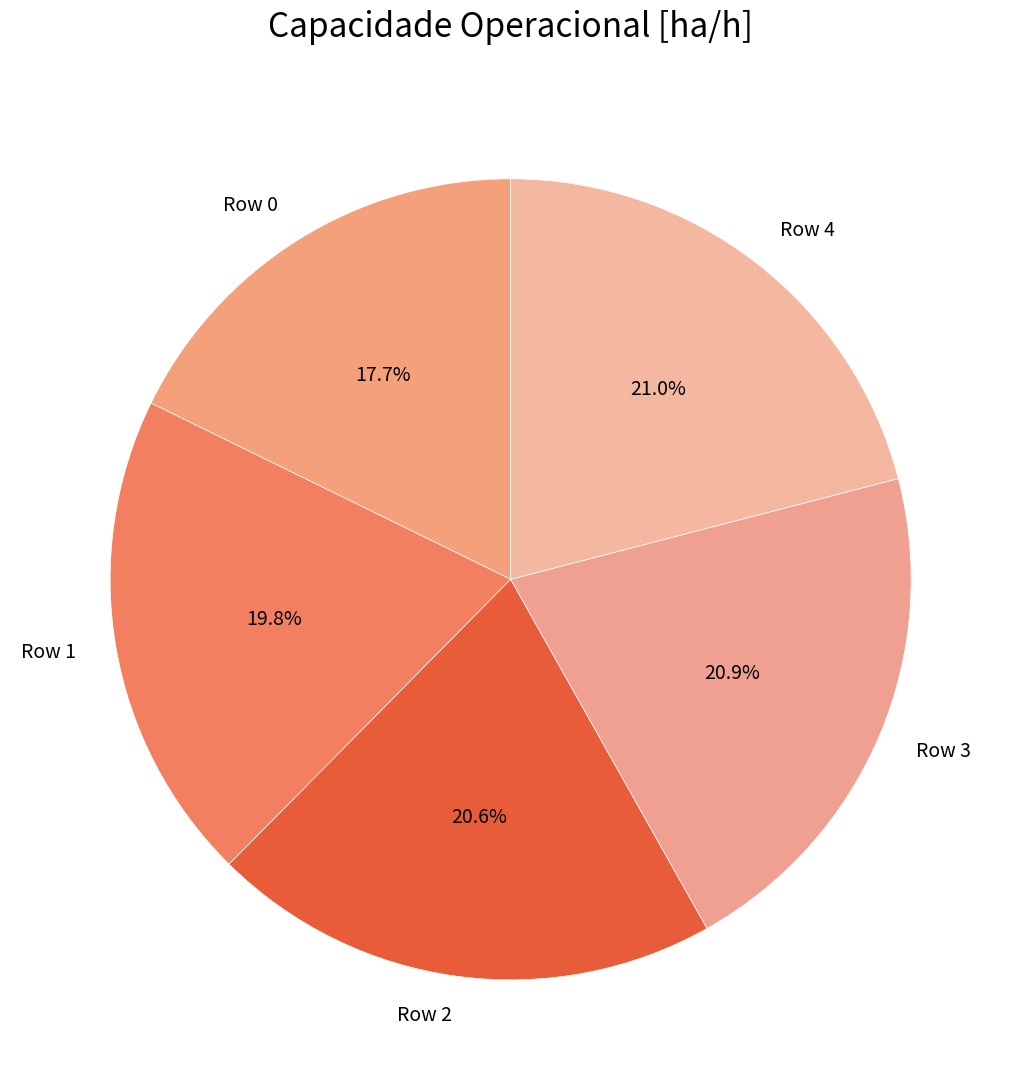

Count the number of slices in the pie.

5